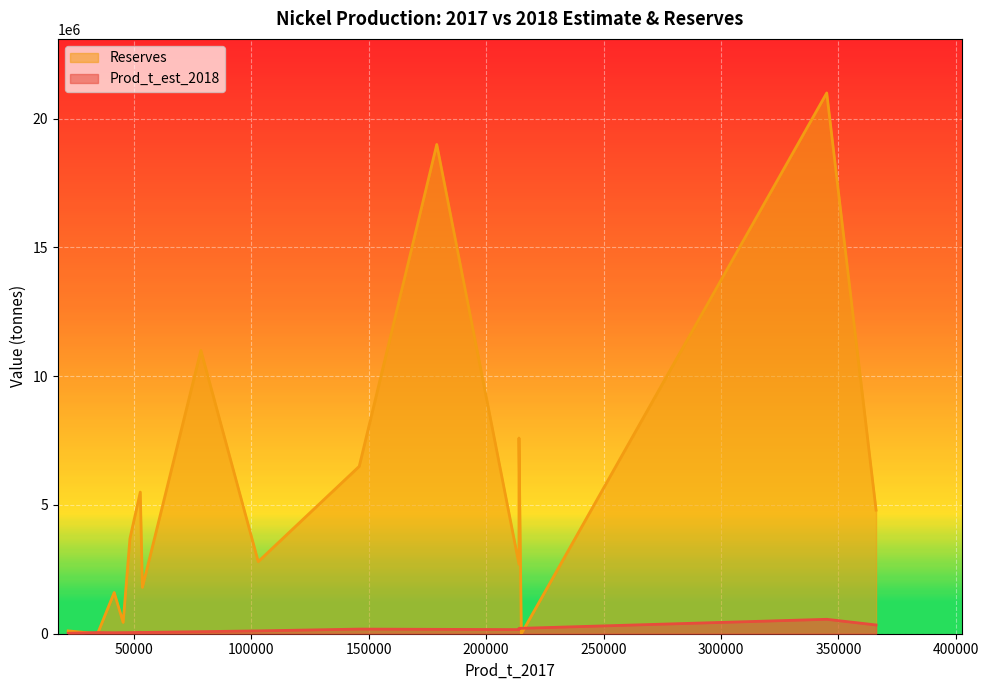

Reading left to right, transcribe all the data shown in this chart.

Prod_t_est_2018: United States=19000	Australia=170000	Brazil=80000	Canada=160000	China=110000	Colombia=43000	Cuba=53000	Finland=46000	Guatemala=49000	Indonesia=560000	Madagascar=39000	New Caledonia=210000	Philippines=340000	Russia=210000	South Africa=44000	Other countries=180000
Reserves: United States=110000	Australia=19000000	Brazil=11000000	Canada=2700000	China=2800000	Colombia=440000	Cuba=5500000	Finland=0	Guatemala=1800000	Indonesia=21000000	Madagascar=1600000	New Caledonia=0	Philippines=4800000	Russia=7600000	South Africa=3700000	Other countries=6500000